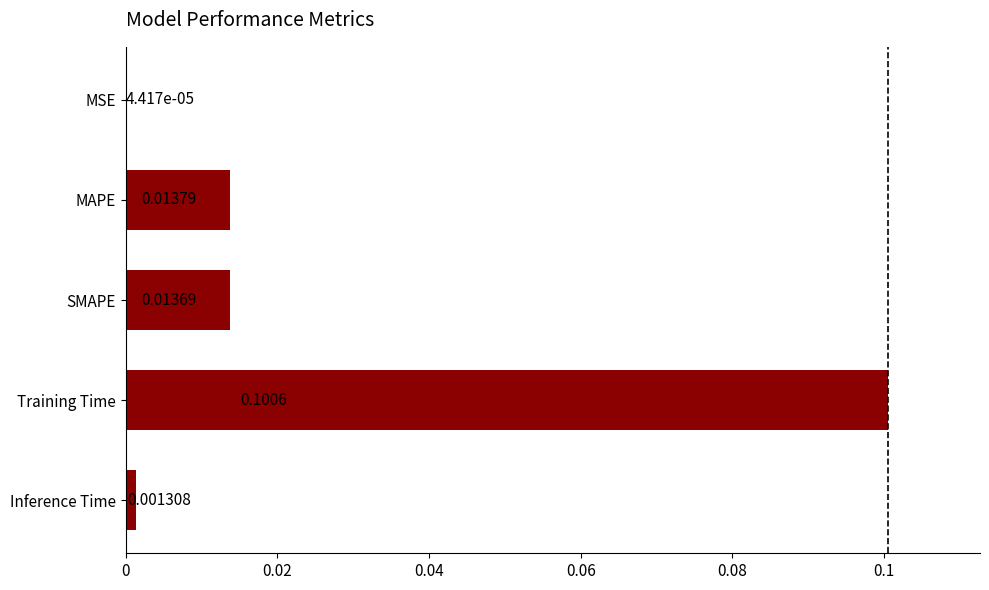

Count the number of categories in the chart.

5